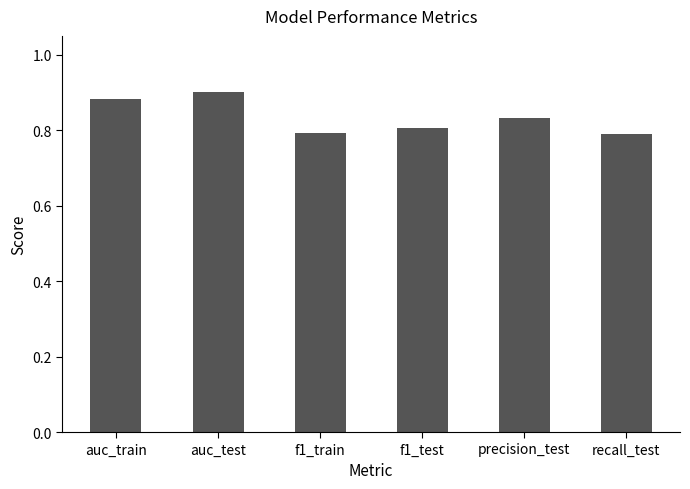

Does the chart contain stacked bars?

No